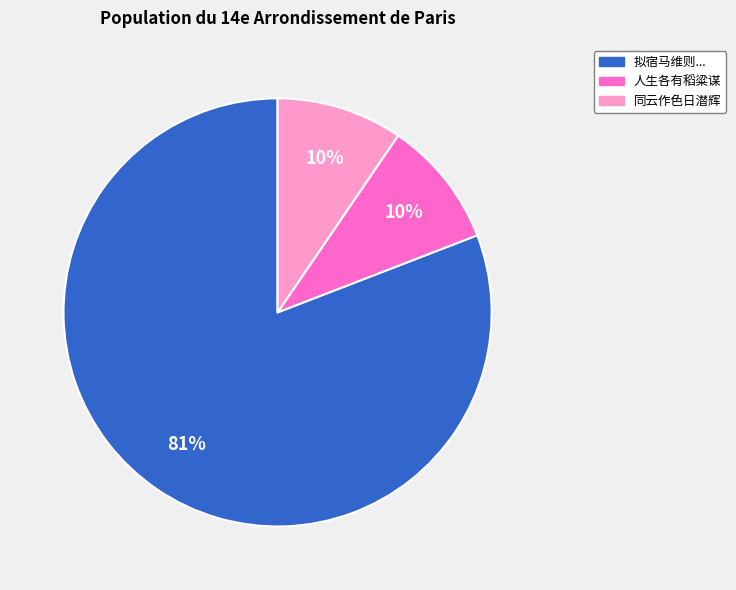

To the nearest percent, what is the average slice percentage?

33%